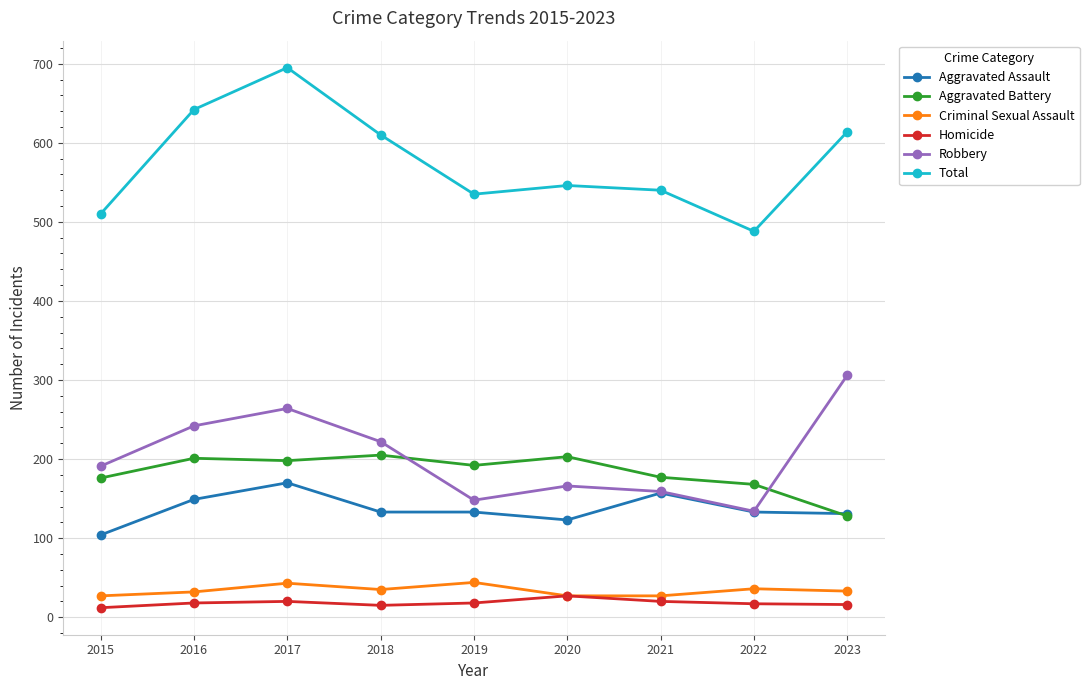

What is the average value of the Aggravated Assault series?

137